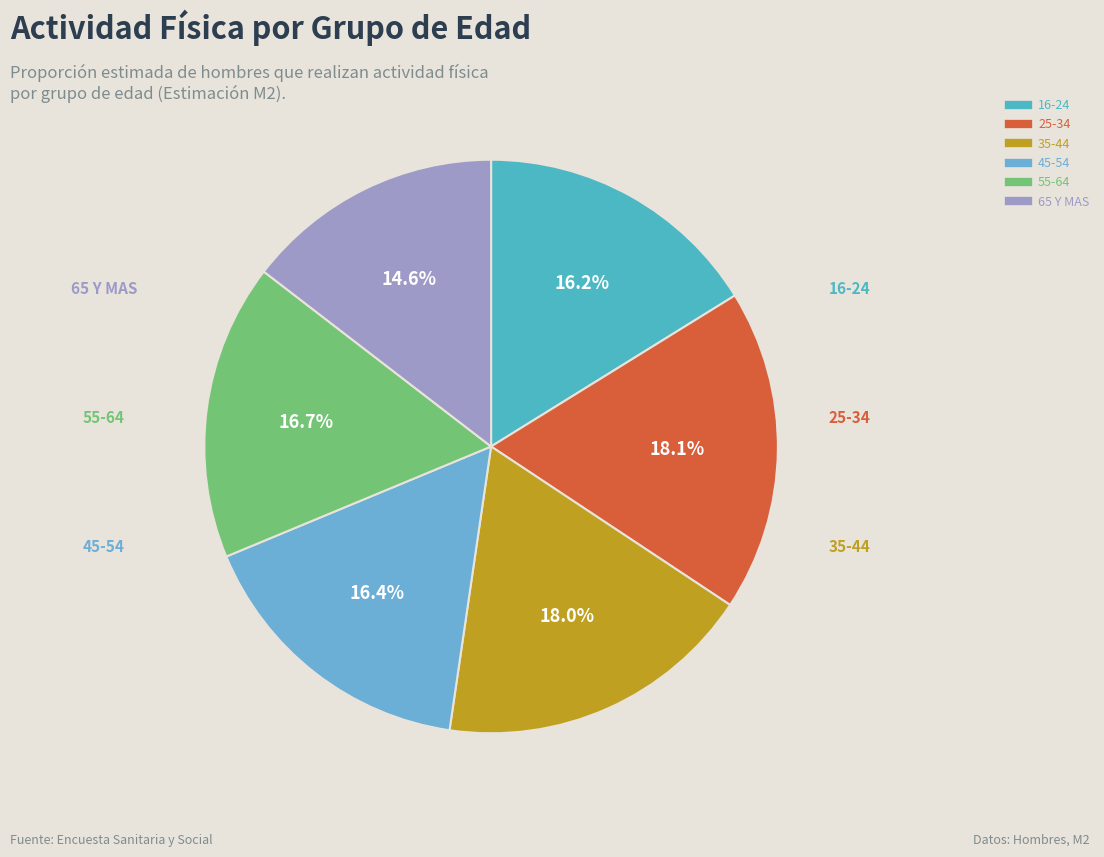

What percentage is the 16-24 slice, to the nearest percent?

16%